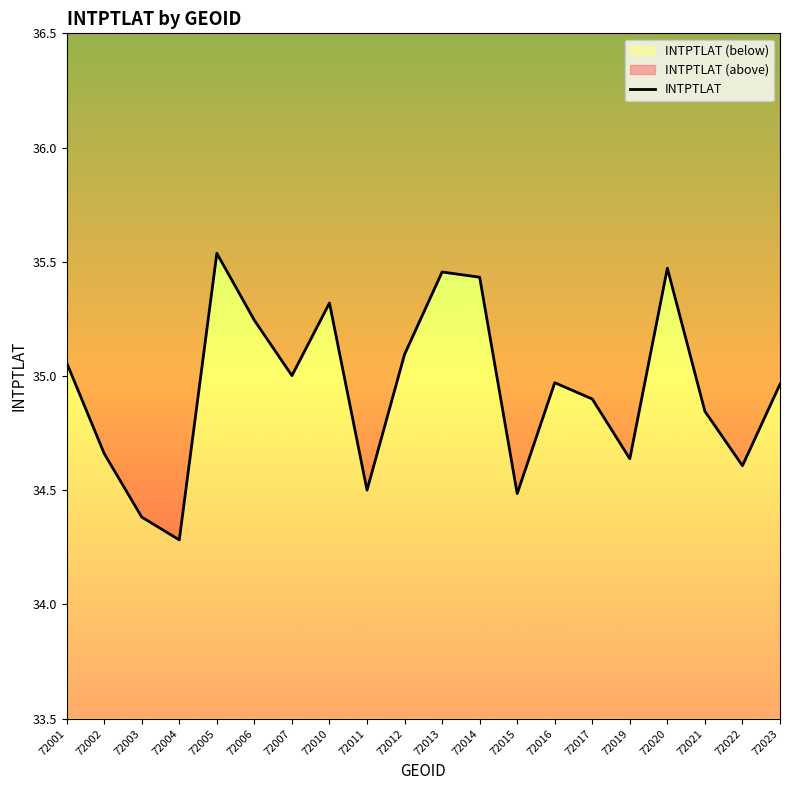

Rank the categories by value from highest to lowest.

72005, 72020, 72013, 72014, 72010, 72006, 72012, 72001, 72007, 72016, 72023, 72017, 72021, 72002, 72019, 72022, 72011, 72015, 72003, 72004